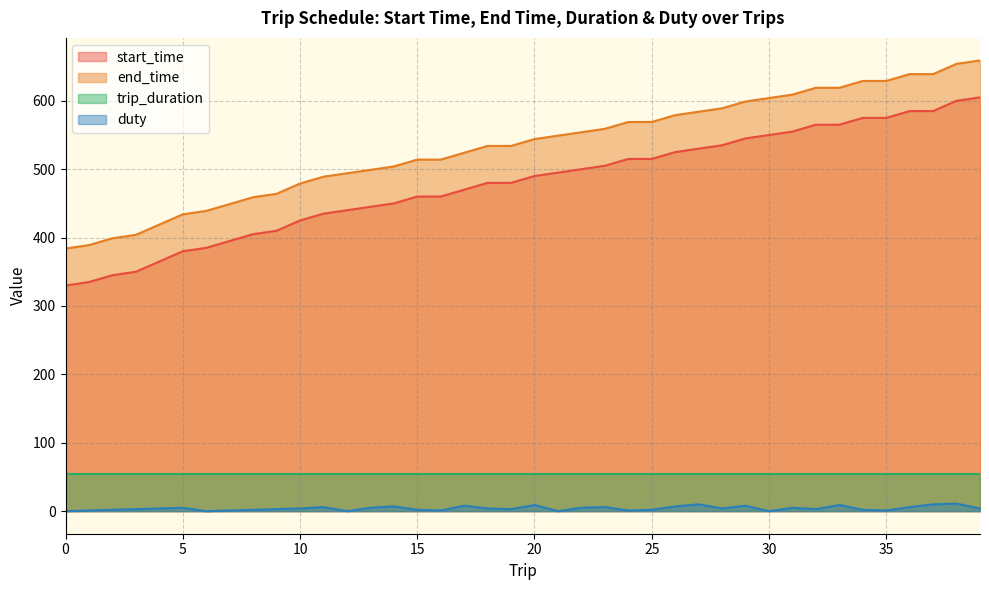

Which series has the largest total across all categories?

end_time